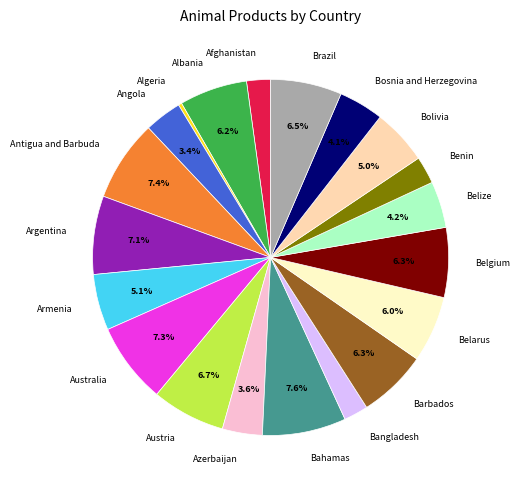

The Belize slice represents 16% of the pie. True or false?

False